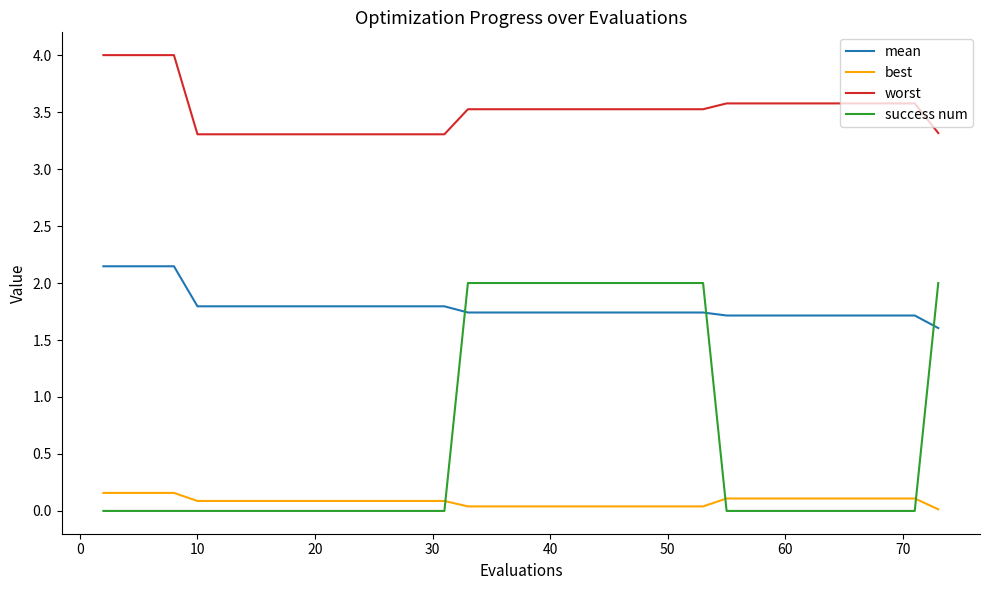

Rank the series by their average value, from lowest to highest.

best, success num, mean, worst